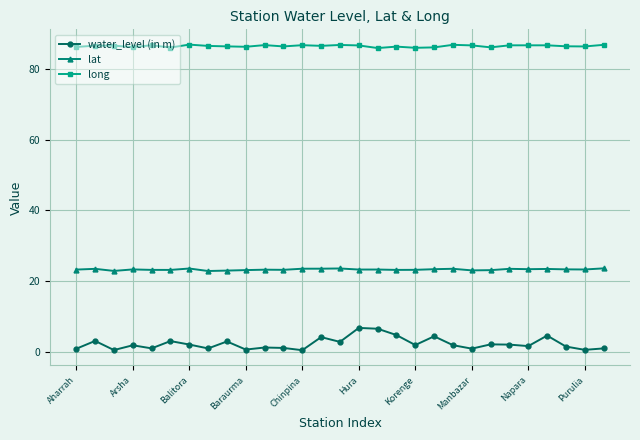

True or false: water_level (in m) and long intersect in this chart.

False